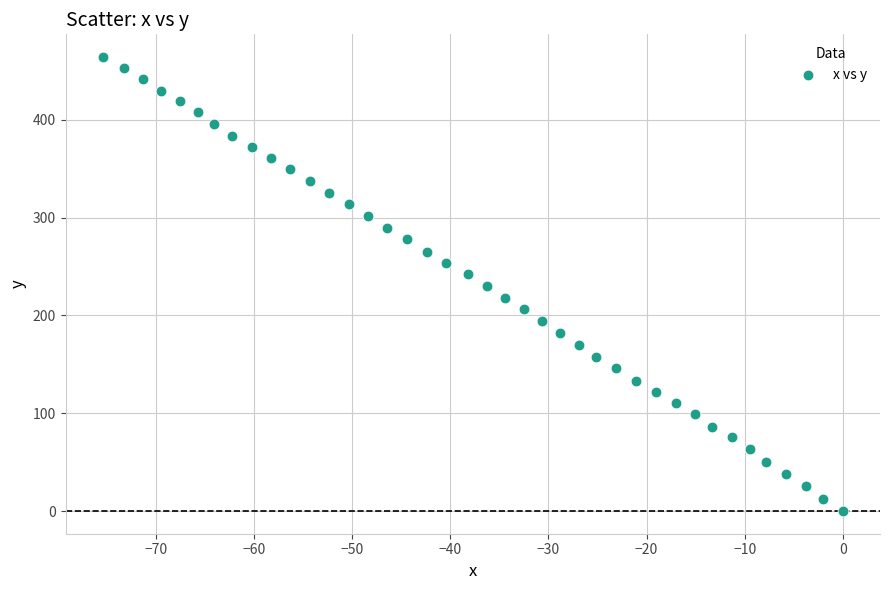

What is the range of X values (max minus min)?

75.4